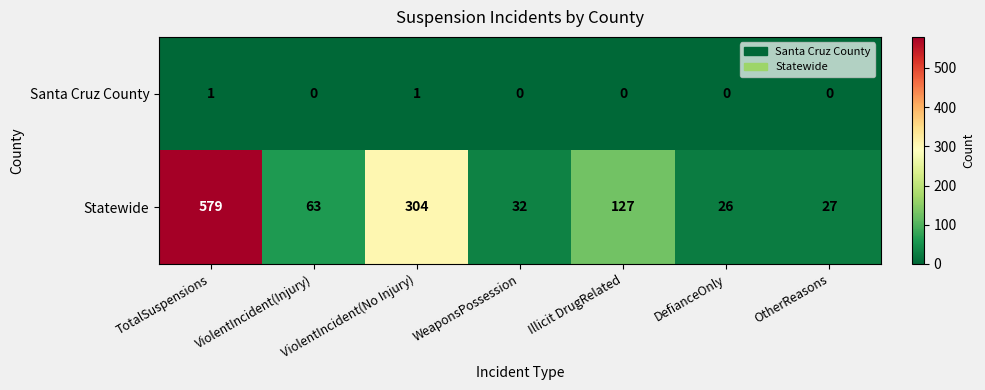

What is the lowest value of the Statewide series?

26